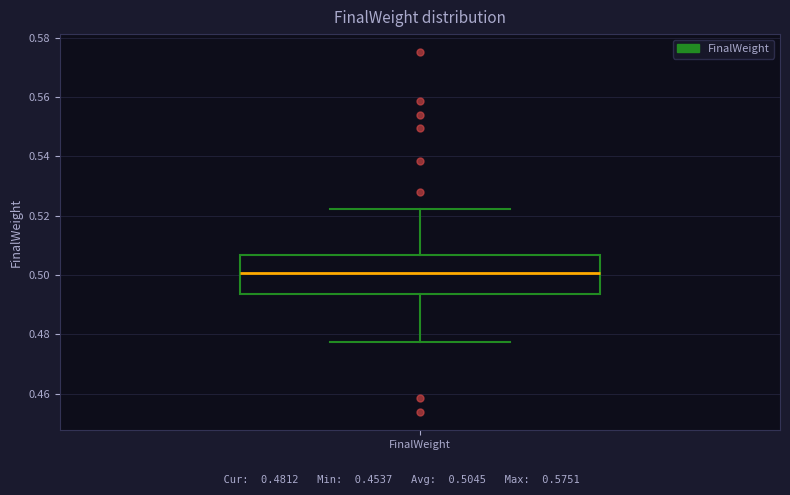

Transcribe this box plot: give where the median line is, the range the box spans, and where the two whiskers end, as read against the y-axis. The values are not printed on the chart, so give them approximately, as read against the axis.

median 0.500, box 0.494 to 0.506, whiskers 0.478 to 0.522